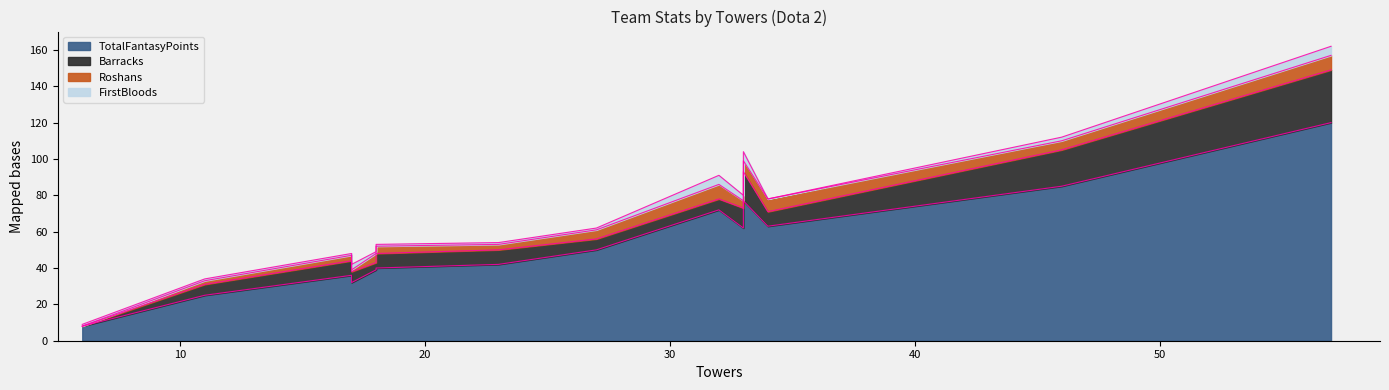

The Barracks series shows 12 at beastcoast. True or false?

False